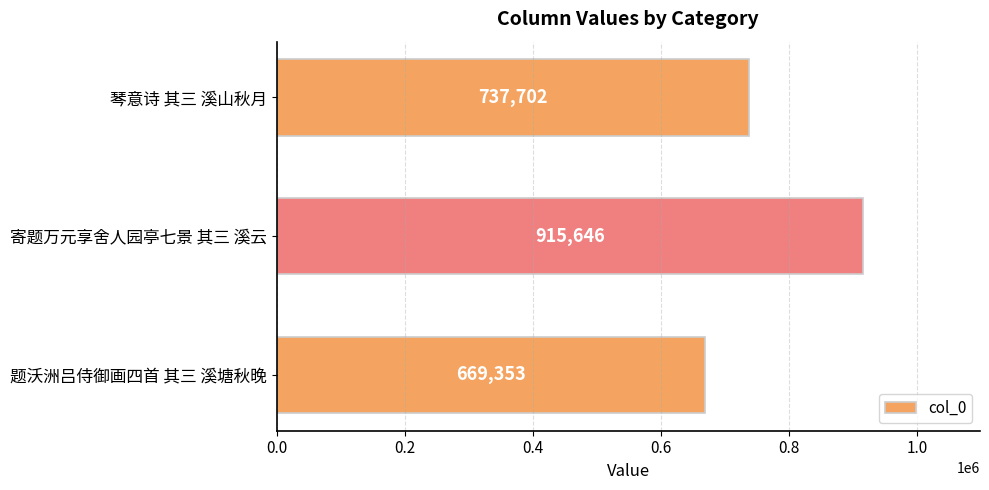

Reading top to bottom, transcribe all the data shown in this chart.

琴意诗 其三 溪山秋月=737702	寄题万元享舍人园亭七景 其三 溪云=915646	题沃洲吕侍御画四首 其三 溪塘秋晚=669353